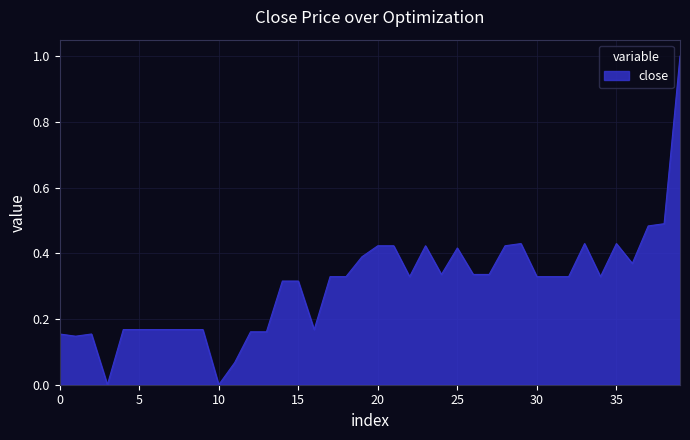

What is the difference between the maximum and minimum values?

1.0